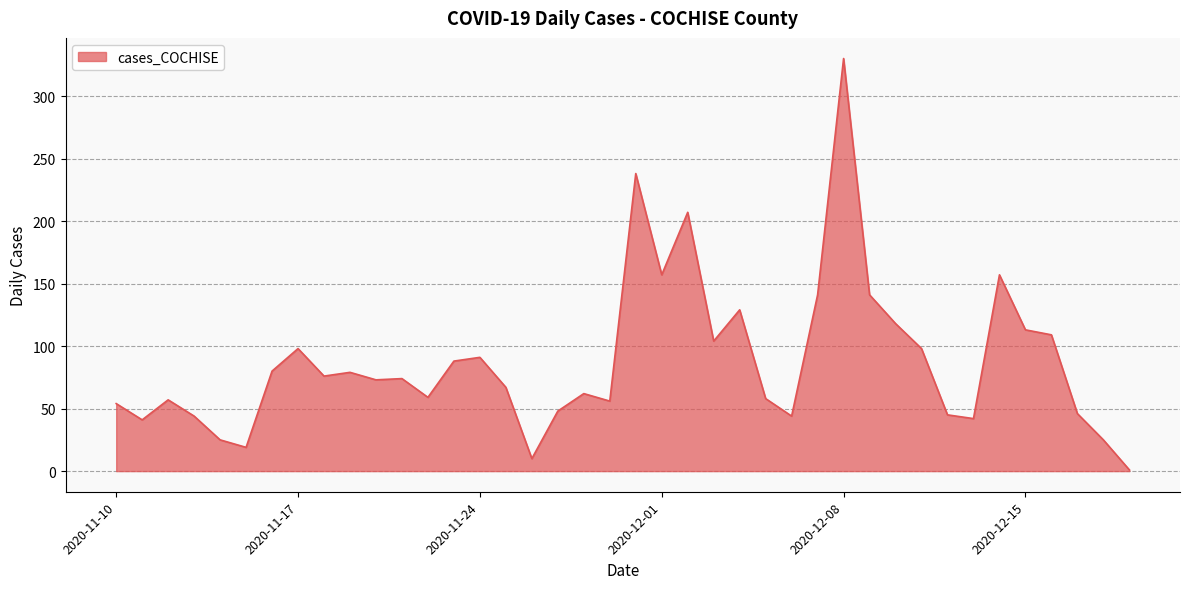

What is the average value?

88